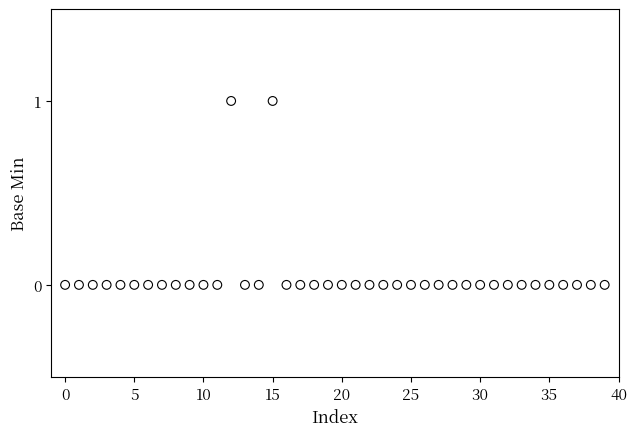

Count the number of points in this scatter plot.

40